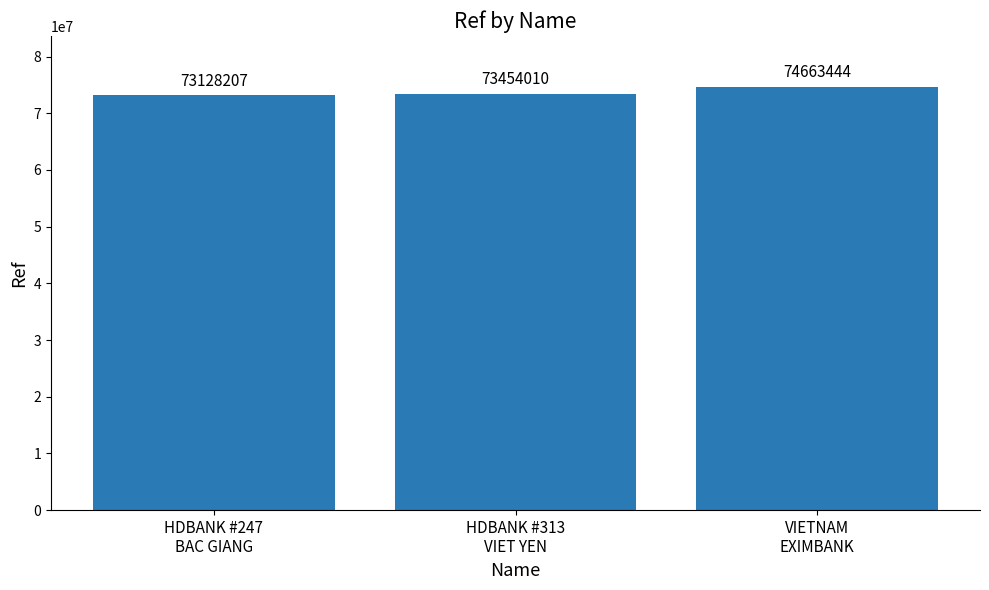

Reading left to right, extract all data points from this chart.

73128207	73454010	74663444